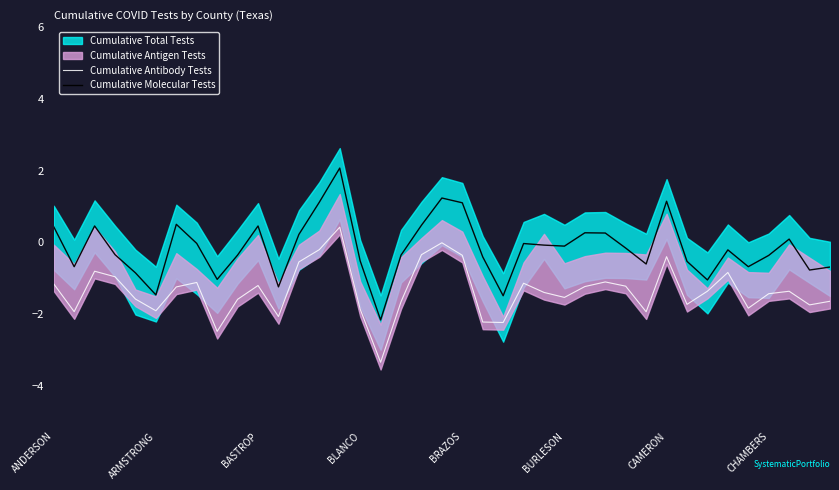

What is the difference between the highest and lowest values at 33?

0.6